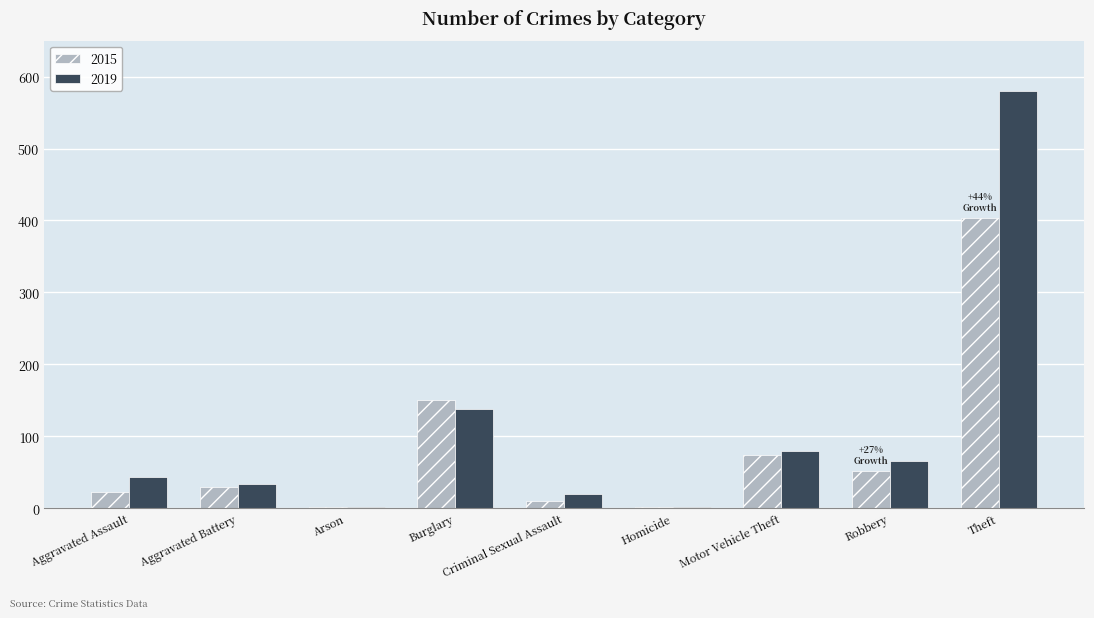

How many series are shown in this chart?

2